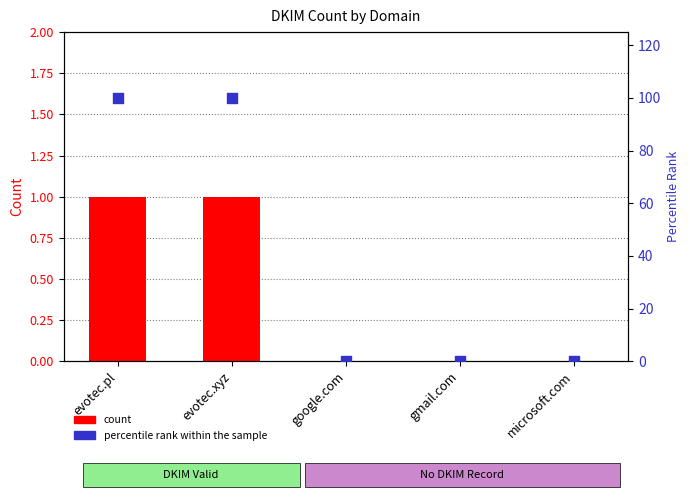

Which series reaches the minimum Y coordinate?

count